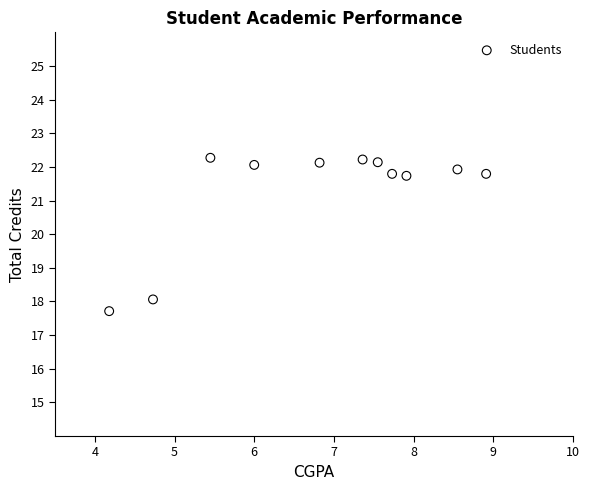

What Y value in the scatter plot is closest to 19?

18.1